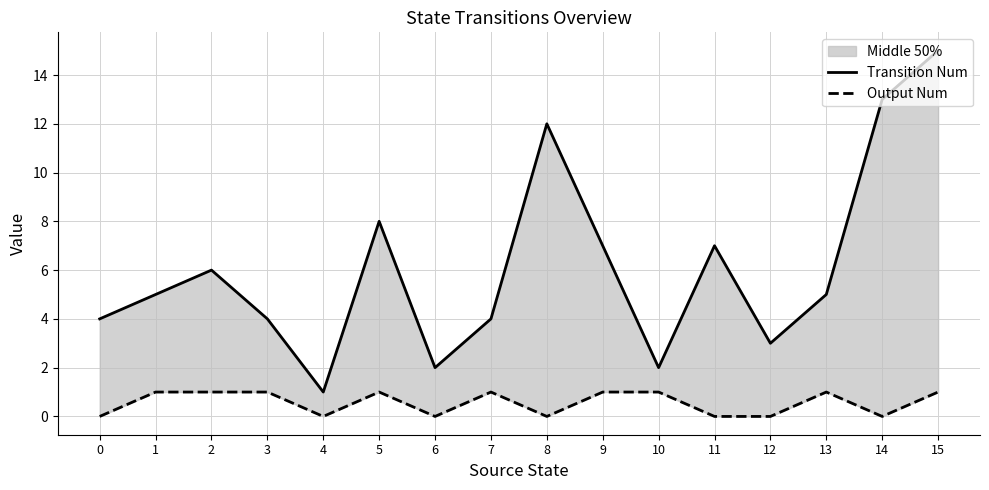

What is the total value across all series at 6?

2